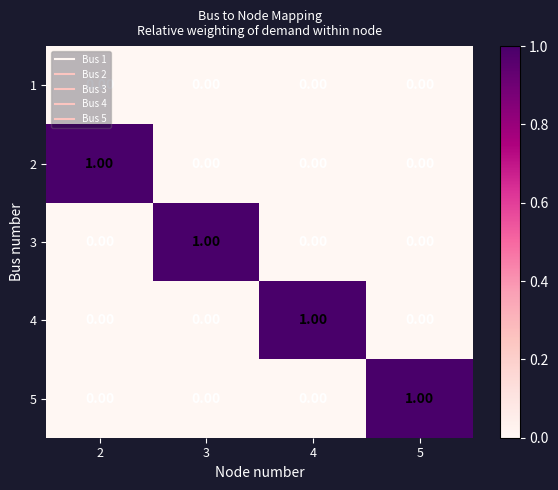

Is the value of 4 at 5 greater than the value of 3 at 3?

No